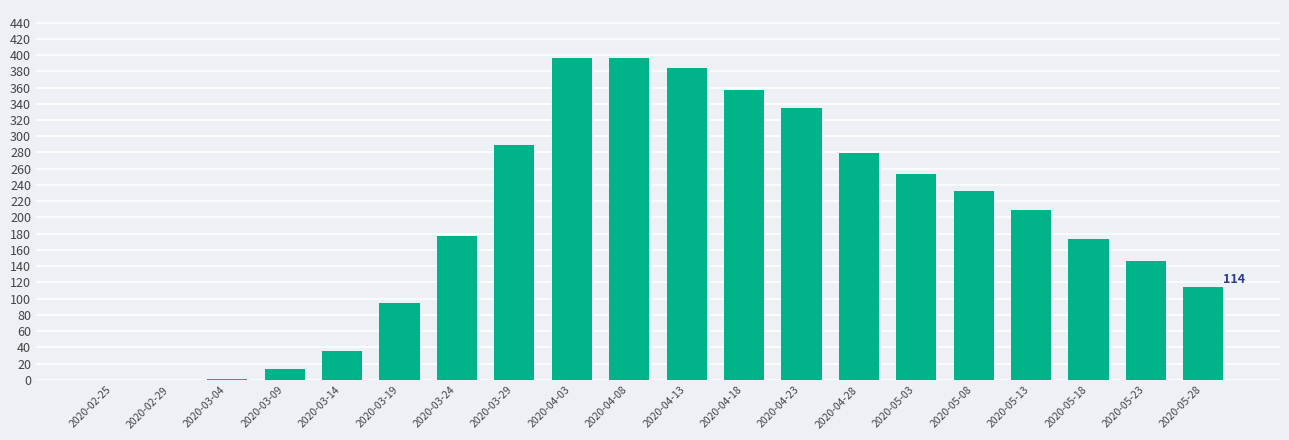

Between 2020-05-18 and 2020-05-08, which is larger?

2020-05-08